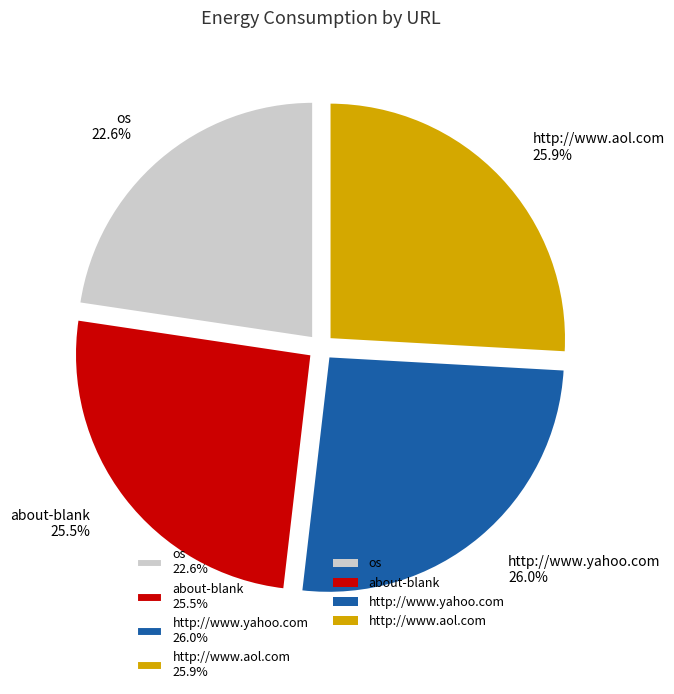

Count the number of slices in the pie.

4